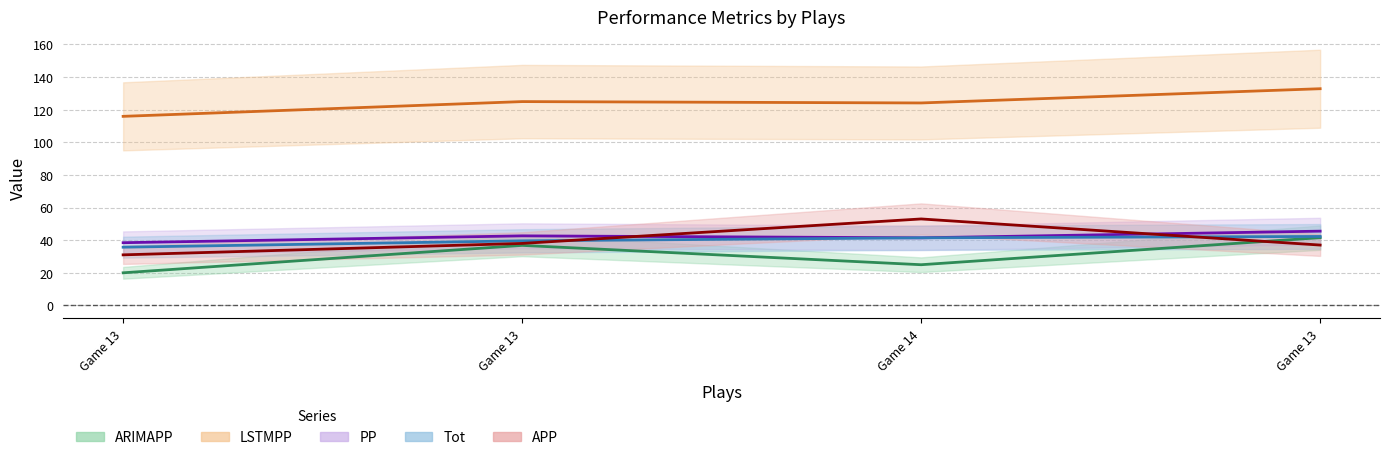

At which category does ARIMAPP reach its first local valley?

Game 14